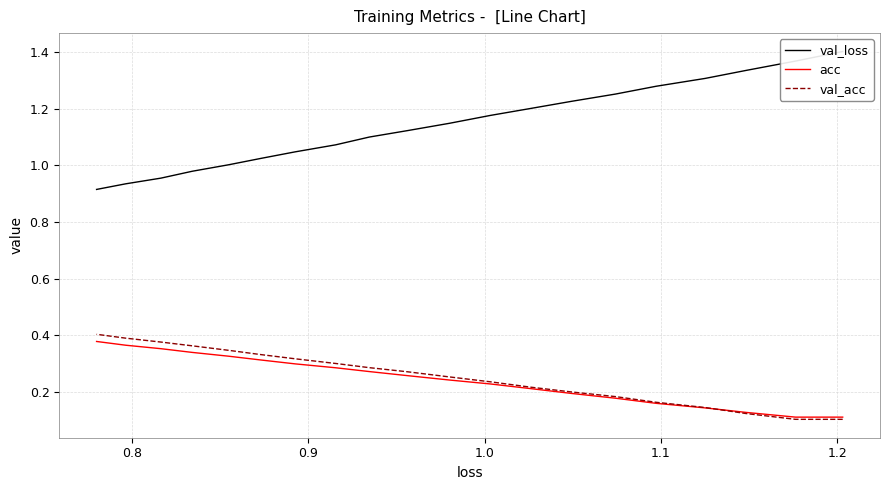

What is the minimum value for val_acc?

0.1